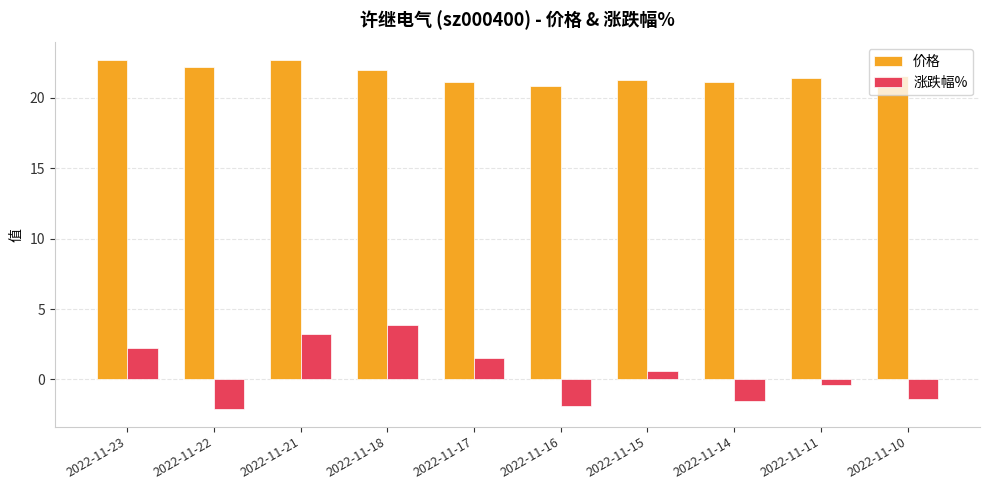

What is the sum of the 涨跌幅% values at 2022-11-17 and 2022-11-23?

3.7